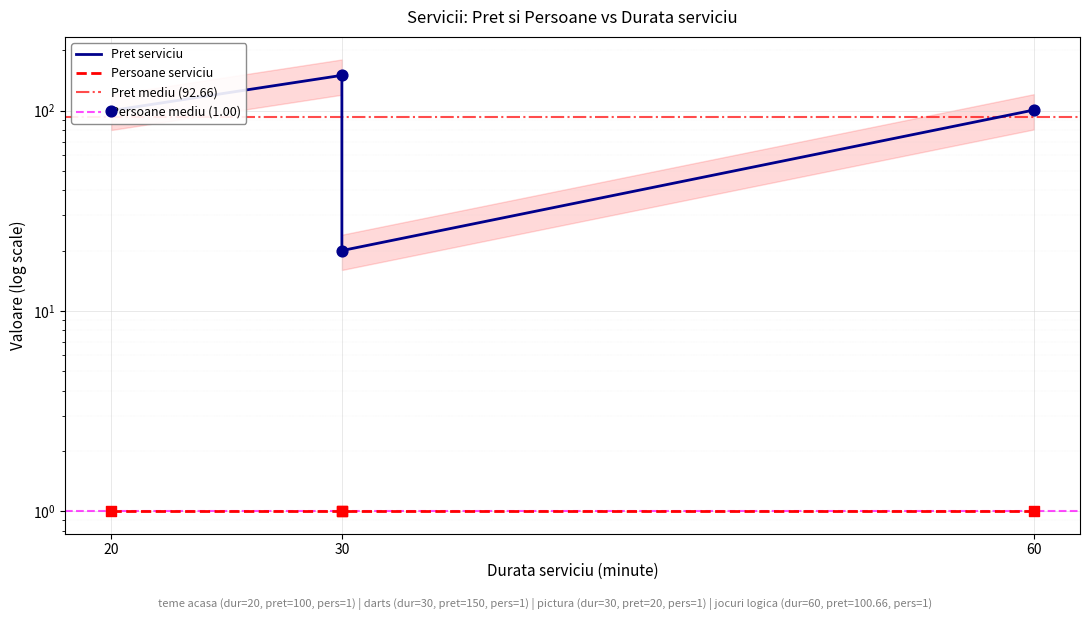

What is the change in value from 30 to 60?

+80.7